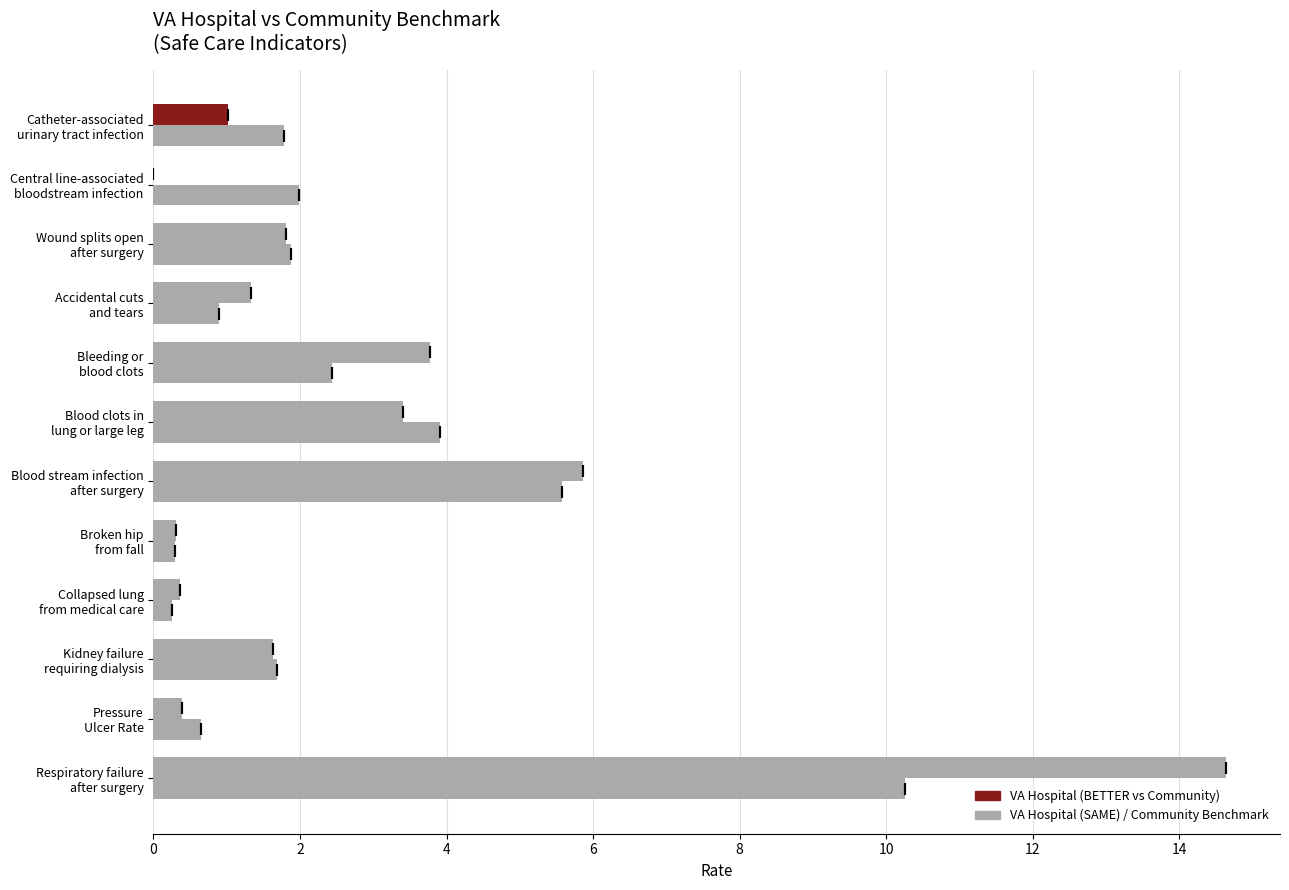

Reading right to left, transcribe all the data shown in this chart.

Community Benchmark: 10.3	0.7	1.7	0.2	0.3	5.6	3.9	2.4	0.9	1.9	2.0	1.8
VA Hospital Results: 14.6	0.4	1.6	0.4	0.3	5.9	3.4	3.8	1.3	1.8	0.0	1.0